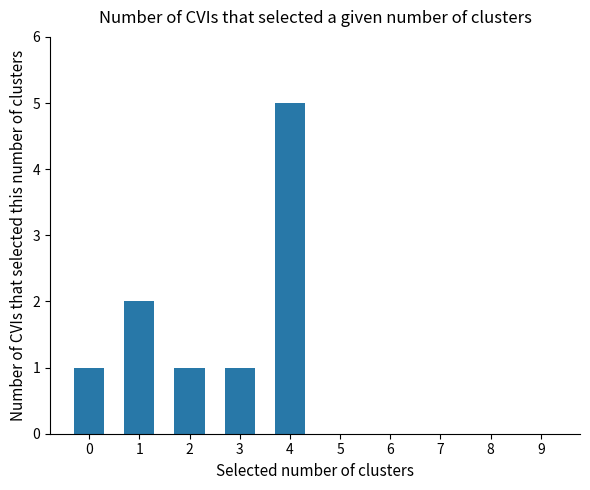

What is the greatest value displayed?

5